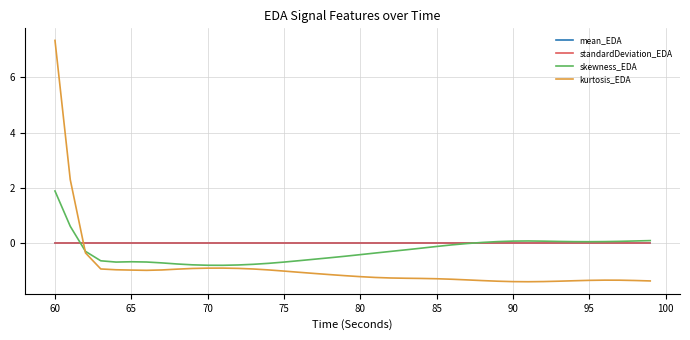

Which series has the widest spread of values?

kurtosis_EDA